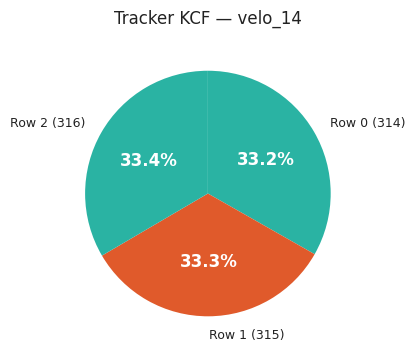

What is the total percentage of Row 0 (314) and Row 1 (315)?

66.6%